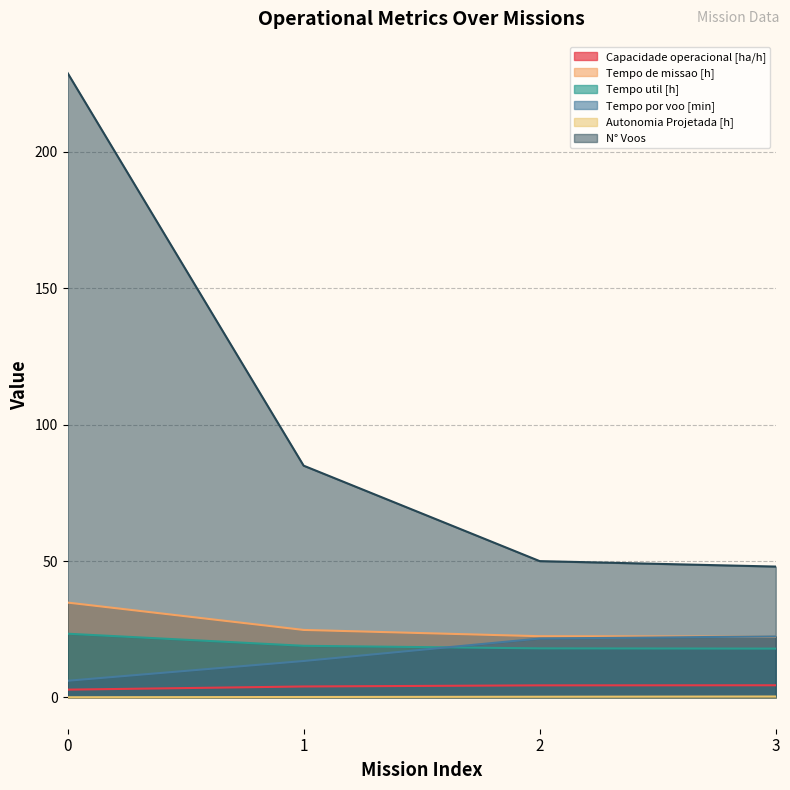

Does the chart display data point markers on the line(s)?

No